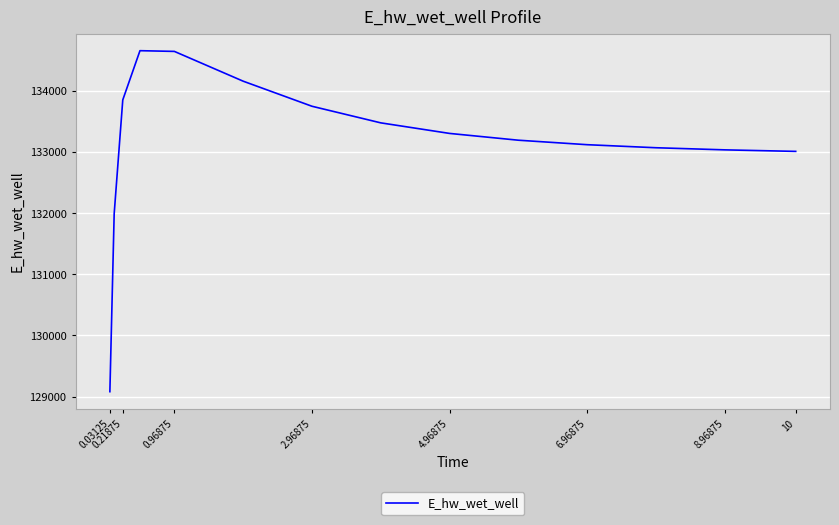

What is the maximum value shown in the chart?

134654.5